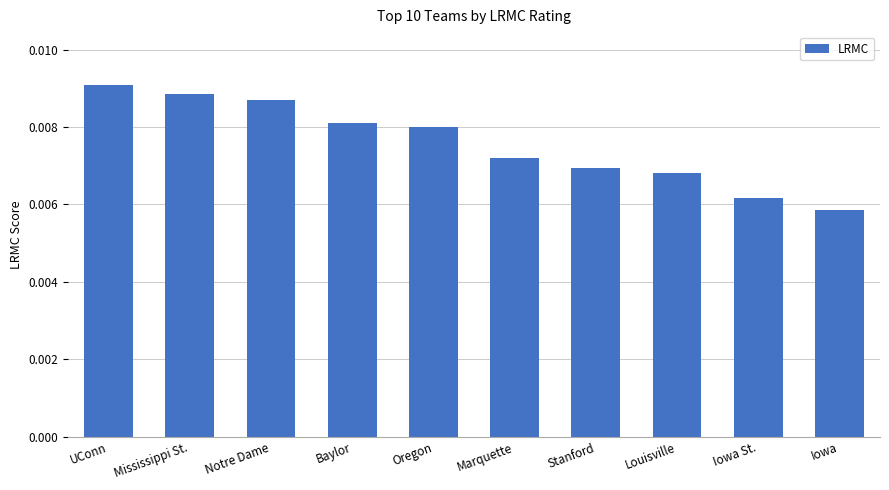

What is the label of the 1st bar from the left?

UConn